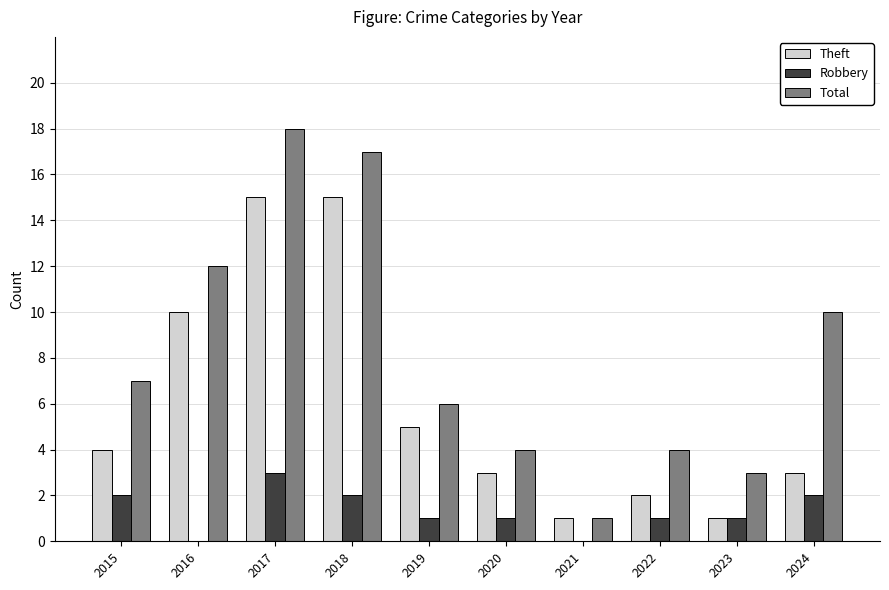

Which series has the largest total across all categories?

Total